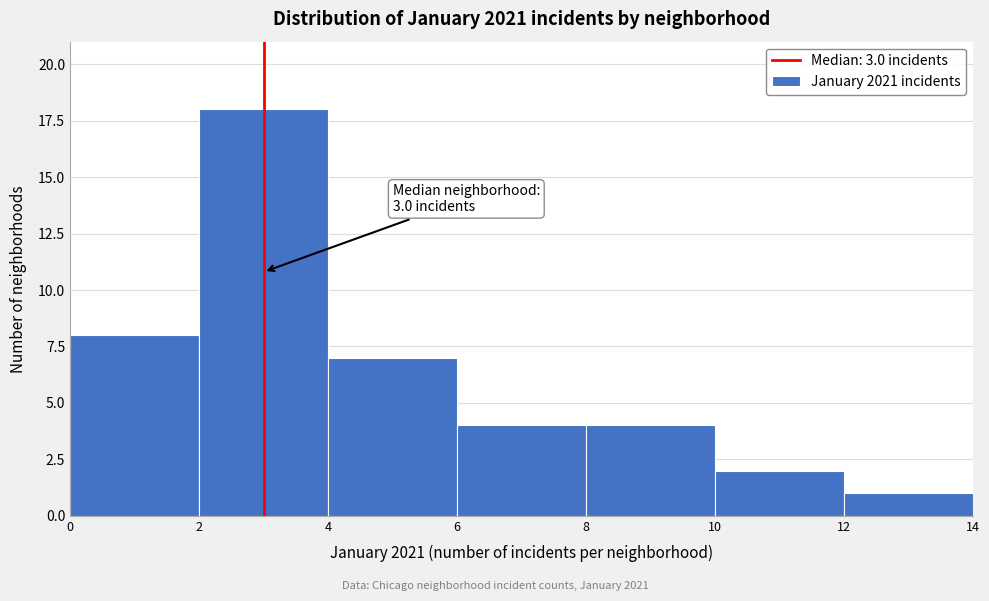

Which range on the x-axis has the tallest bar?

2 to 4